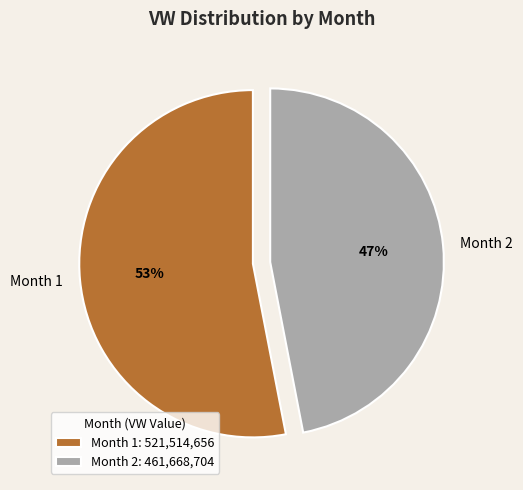

Combined, do Month 2 and Month 1 account for over 50%?

Yes